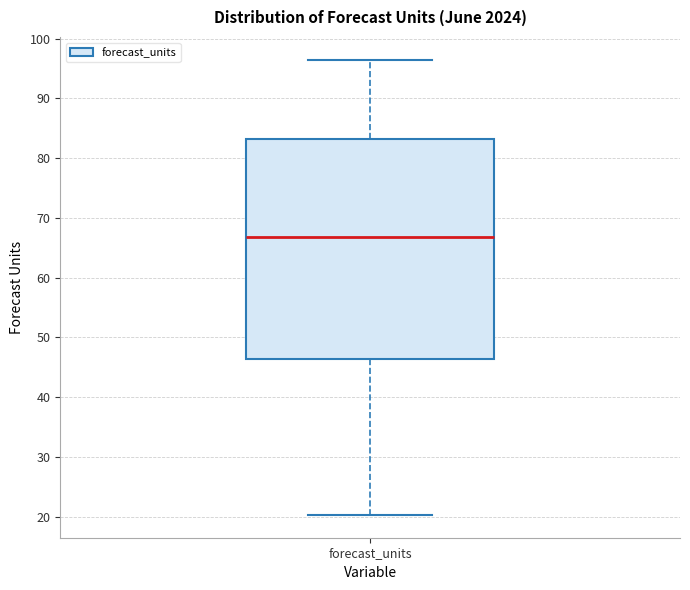

Read this box plot against the y-axis: the position of the median line, the range covered by the box, and the ends of both whiskers. The values are not printed on the chart, so give them approximately, as read against the axis.

median 67, box 46 to 83, whiskers 20 to 96